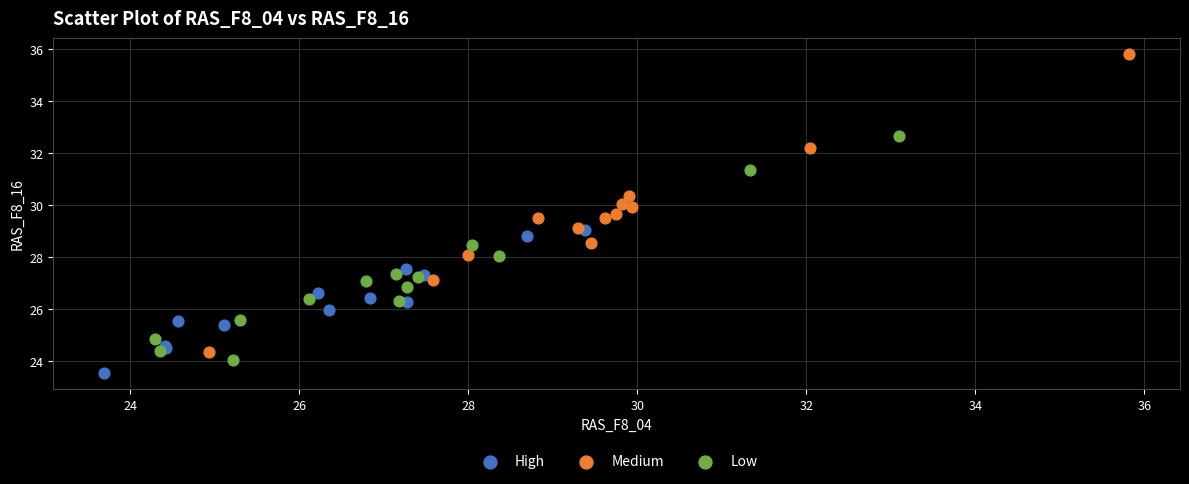

Which series has the largest Y range (max minus min)?

Medium